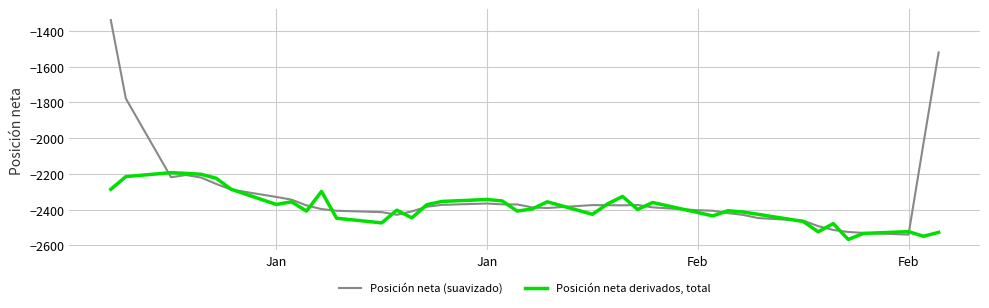

What is the smallest value displayed?

-2567.0